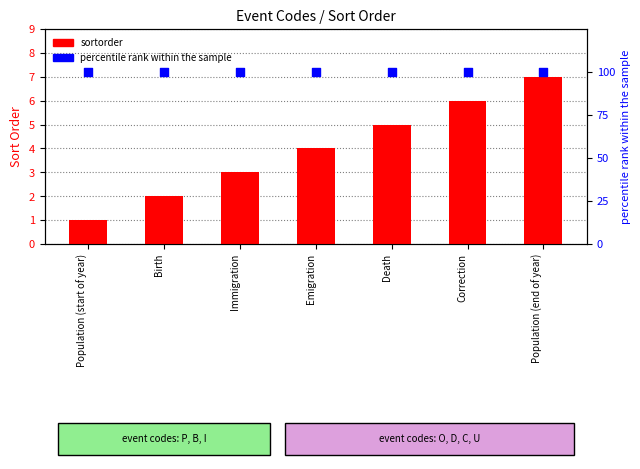

Is the value of percentile rank within the sample at Population (end of year) greater than the value of sortorder at Population (end of year)?

Yes